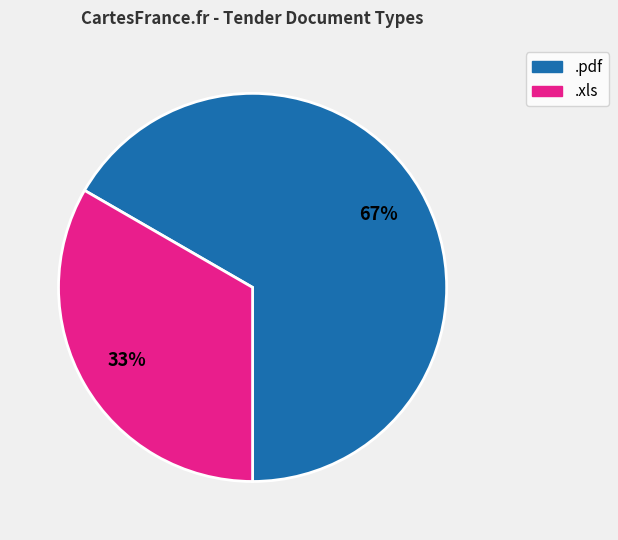

True or false: .pdf accounts for 67% of the total.

True